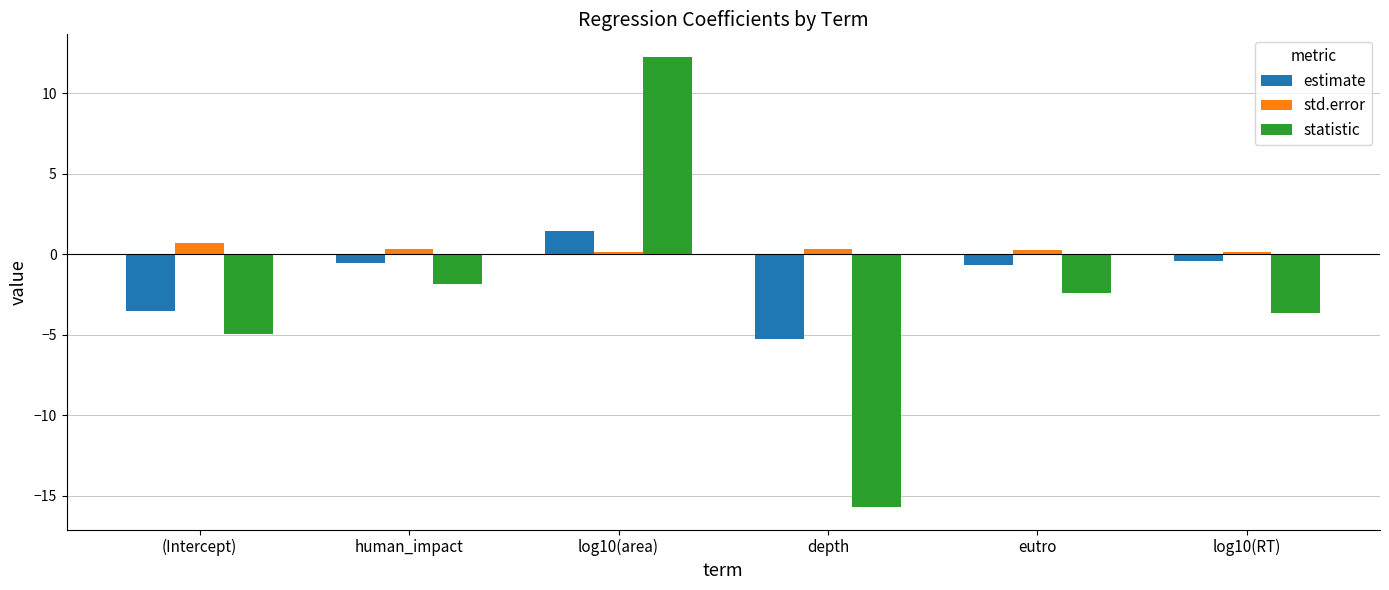

The estimate series shows -0.4 at log10(RT). True or false?

True